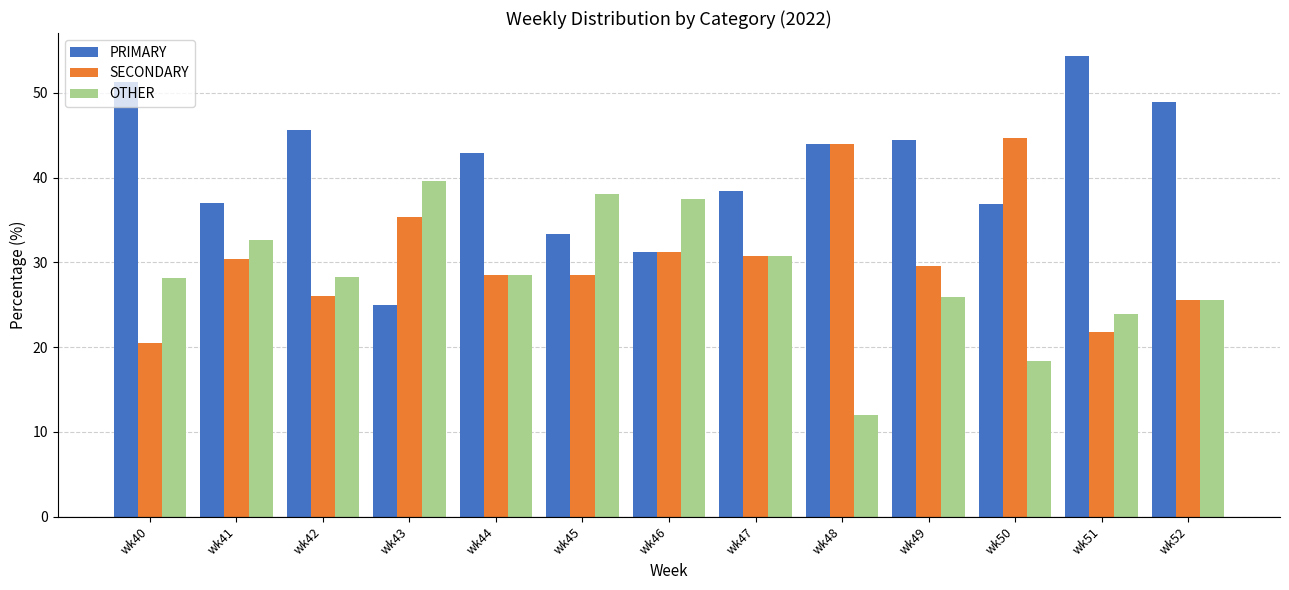

Count the number of categories in the chart.

13